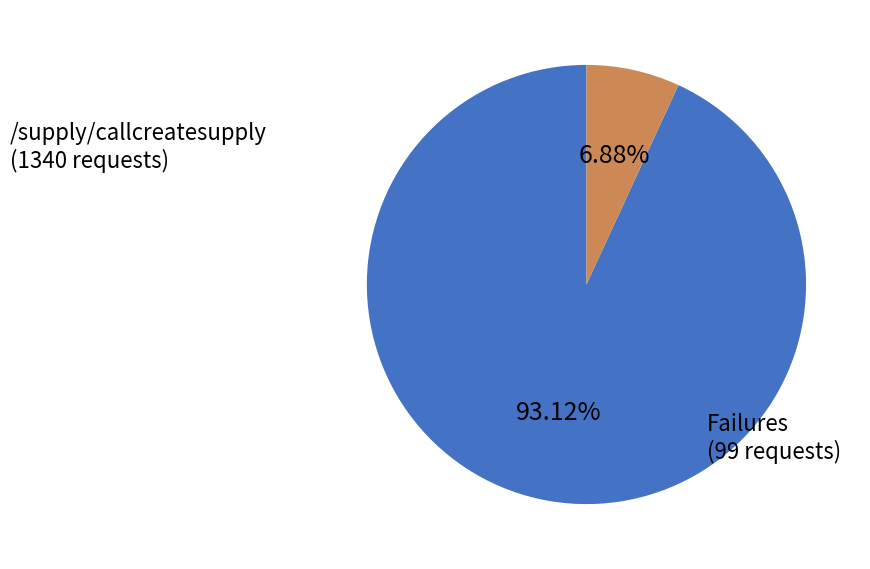

Which has a higher value, /supply/callcreatesupply or Failures?

/supply/callcreatesupply